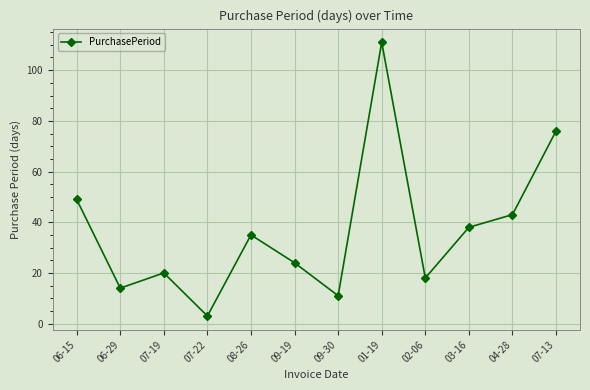

The value at 06-29 is 14. True or false?

True